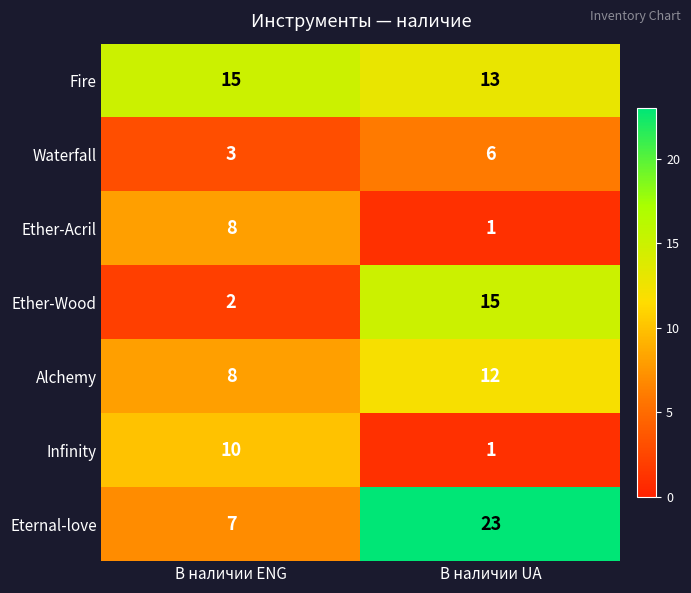

At which category does the chart reach its peak across all series?

В наличии UA